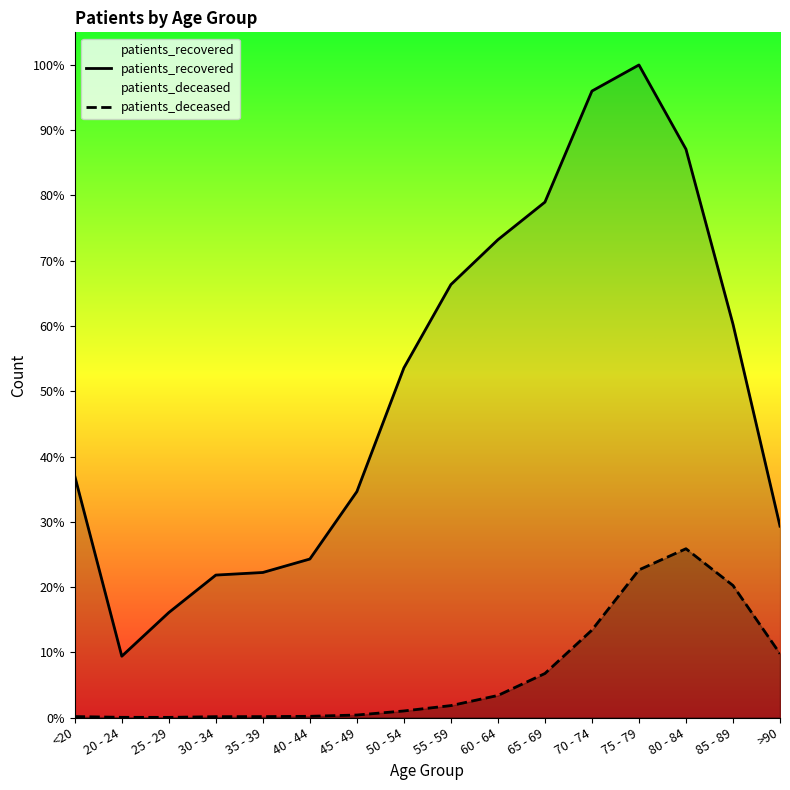

At which category does patients_deceased reach its first local valley?

25 - 29